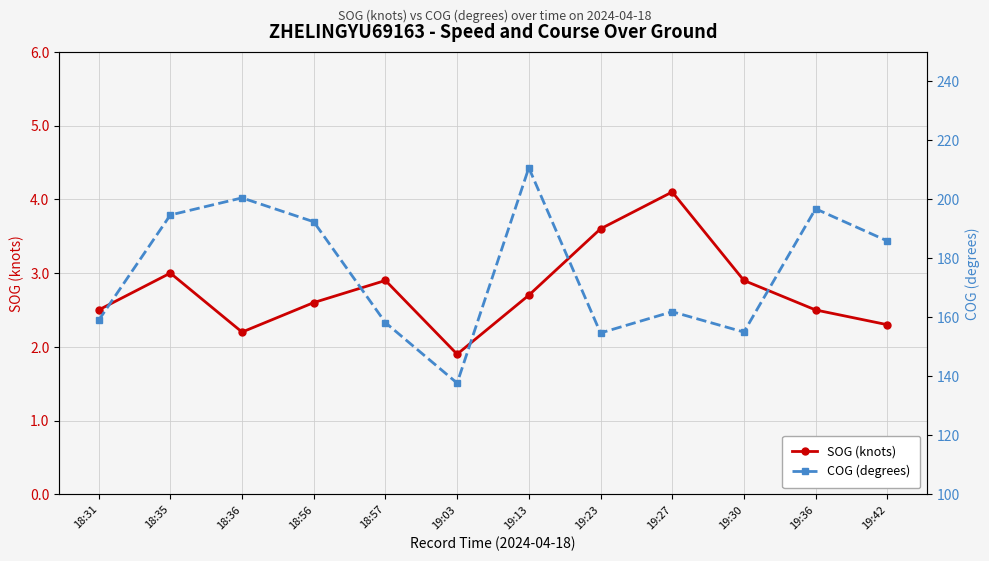

Reading right to left, list all the values displayed in this chart.

SOG (knots): 19:42=2.3	19:36=2.5	19:30=2.9	19:27=4.1	19:23=3.6	19:13=2.7	19:03=1.9	18:57=2.9	18:56=2.6	18:36=2.2	18:35=3.0	18:31=2.5
COG (degrees): 19:42=185.9	19:36=196.8	19:30=155.0	19:27=161.9	19:23=154.7	19:13=210.7	19:03=137.7	18:57=158.2	18:56=192.4	18:36=200.5	18:35=194.7	18:31=159.0